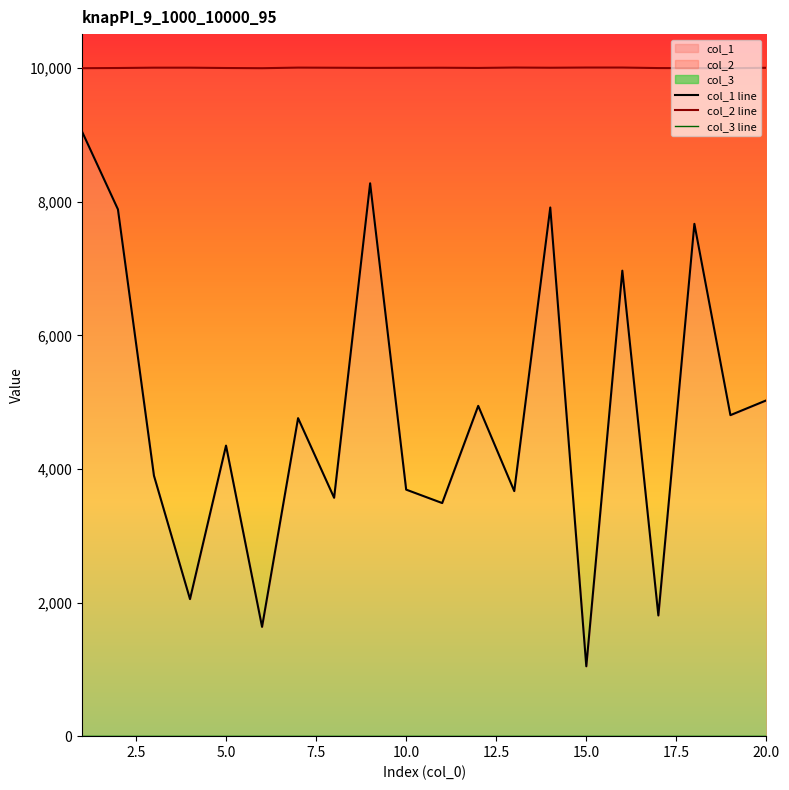

True or false: col_3 line and col_1 line intersect in this chart.

False